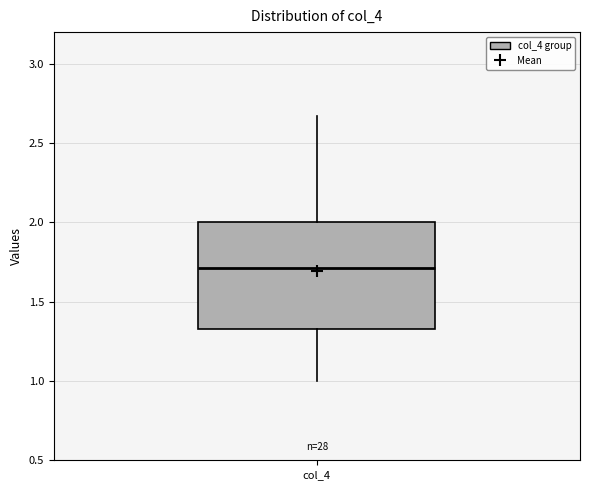

Where does the upper whisker of the box for col_4 end on the y-axis? The values are not printed on the chart, so give them approximately, as read against the axis.

2.65